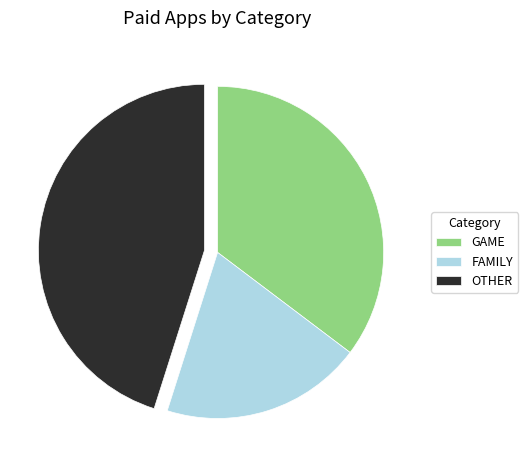

What is the ratio of the value at FAMILY to the value at OTHER?

0.4